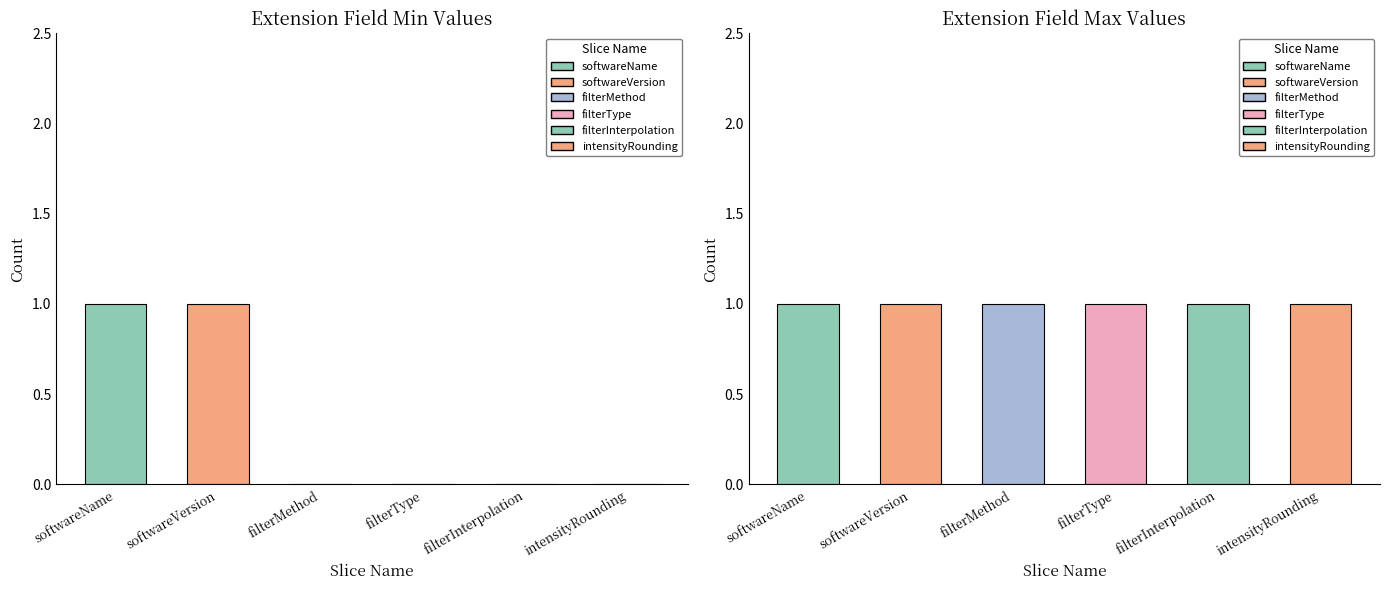

How many categories are shown in the chart?

6